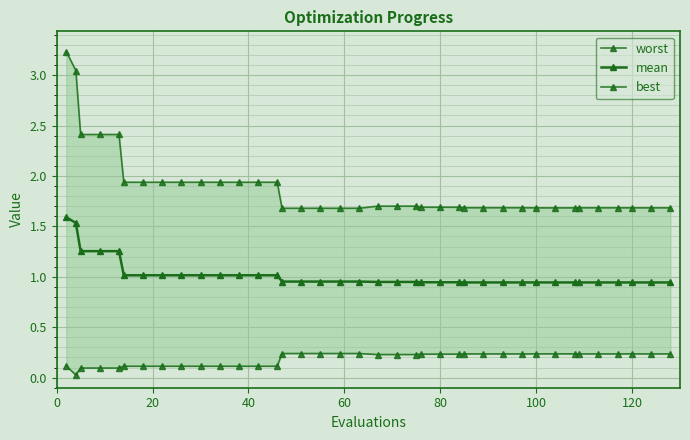

Rank the series by their maximum value, from lowest to highest.

best, mean, worst